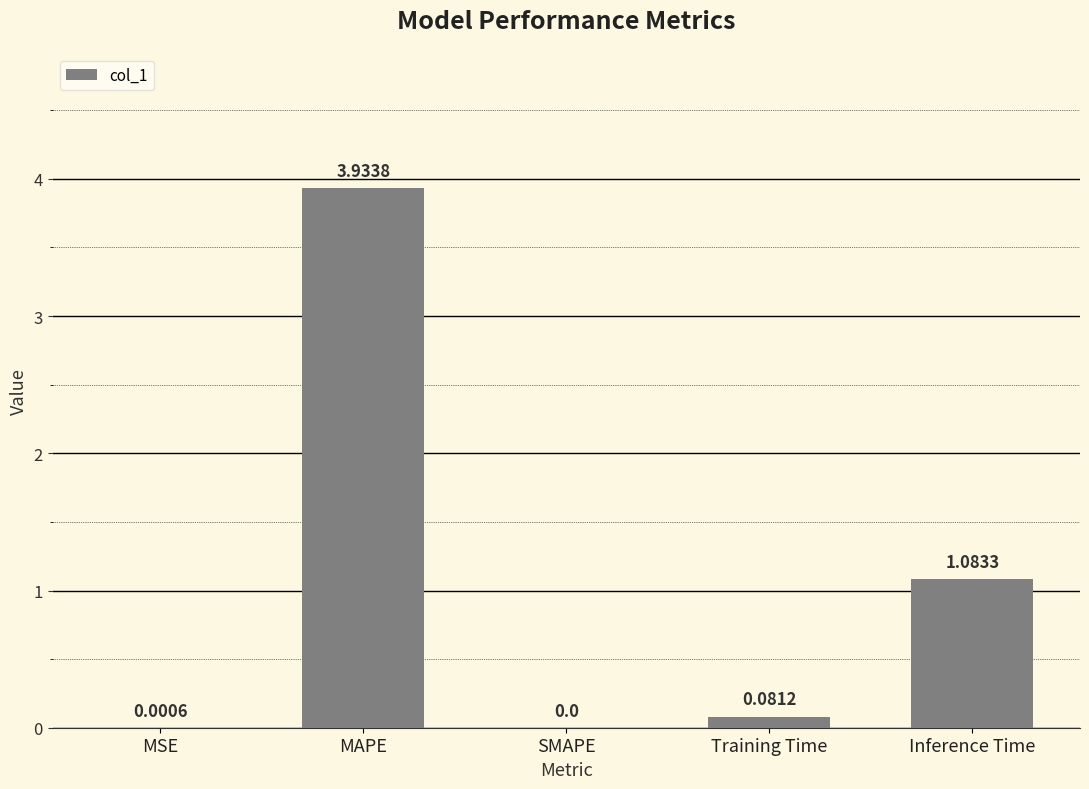

What is the sum of all values?

5.1